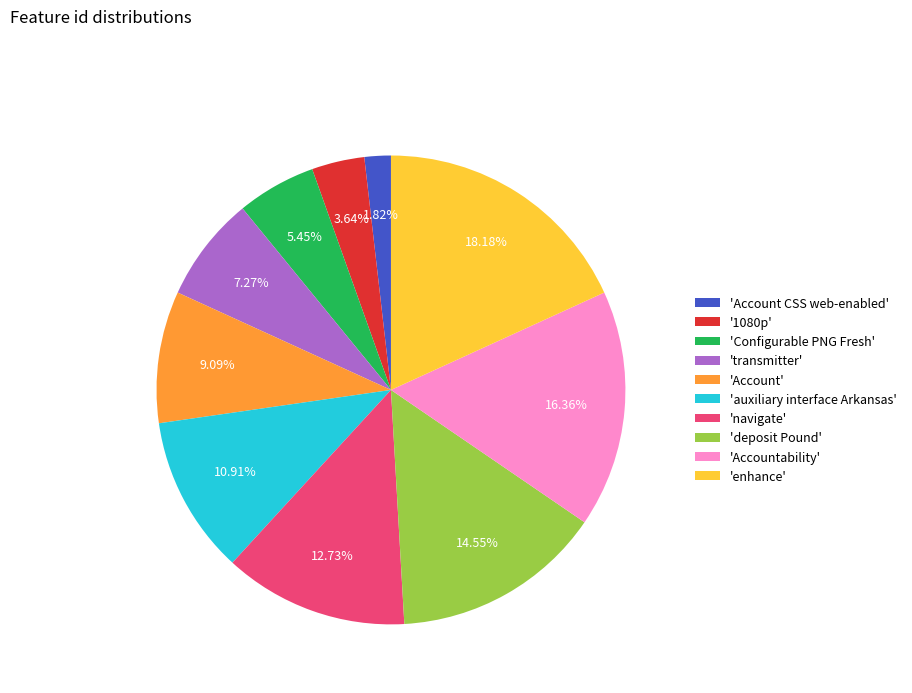

Rank the categories by value from highest to lowest.

'enhance', 'Accountability', 'deposit Pound', 'navigate', 'auxiliary interface Arkansas', 'Account', 'transmitter', 'Configurable PNG Fresh', '1080p', 'Account CSS web-enabled'